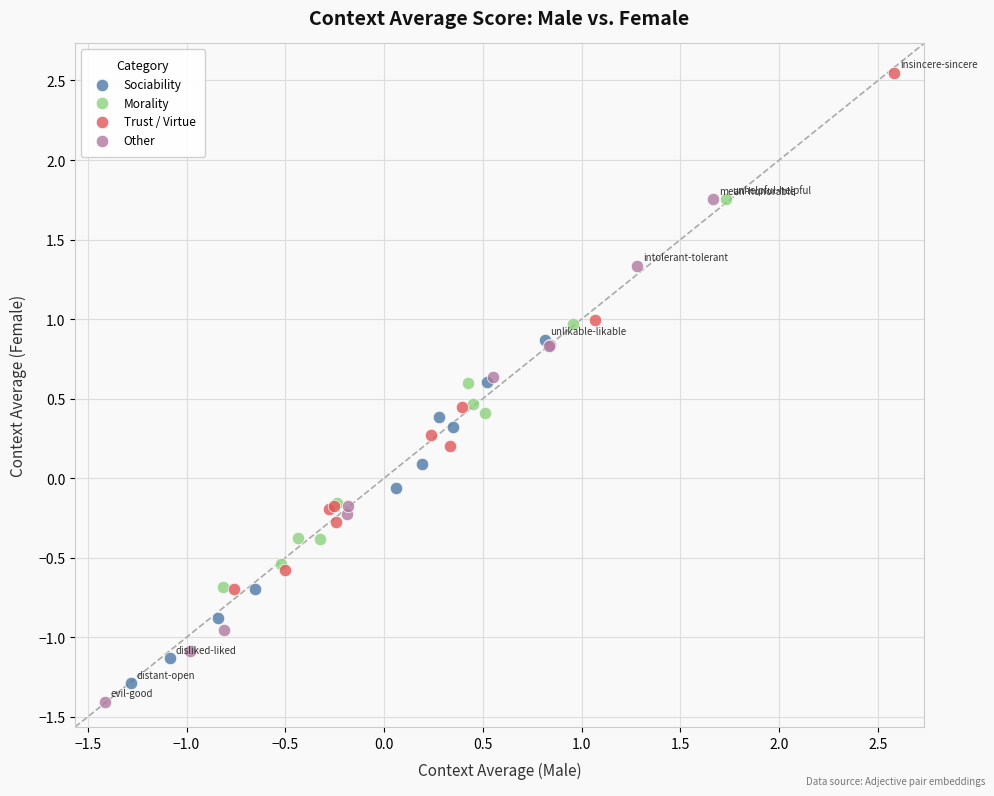

Which series contains the highest Y value?

Trust / Virtue